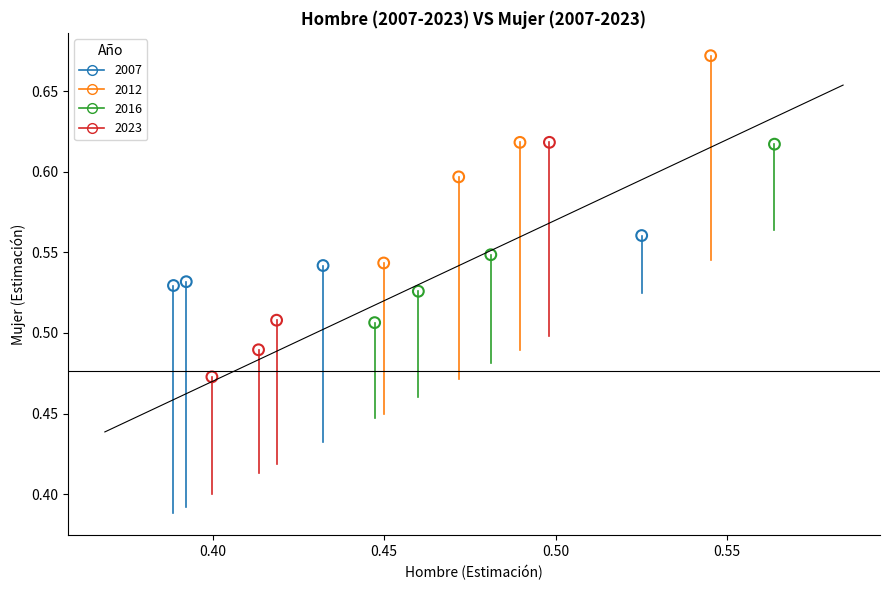

Which series reaches the maximum Y coordinate?

2012